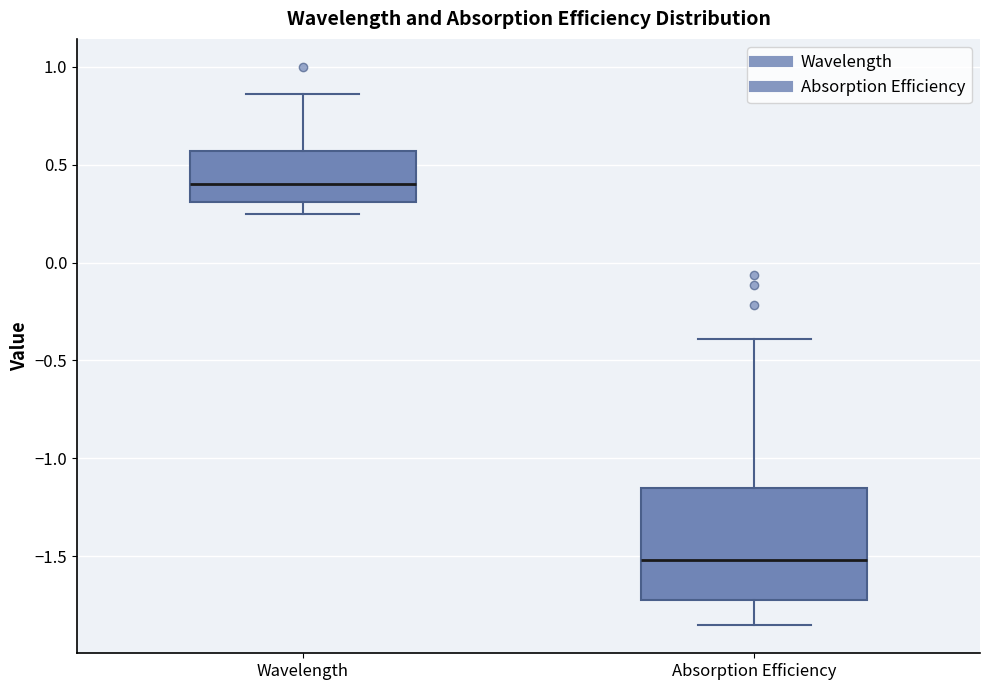

Where is the lower edge of the box for Absorption Efficiency on the y-axis? The values are not printed on the chart, so give them approximately, as read against the axis.

-1.70